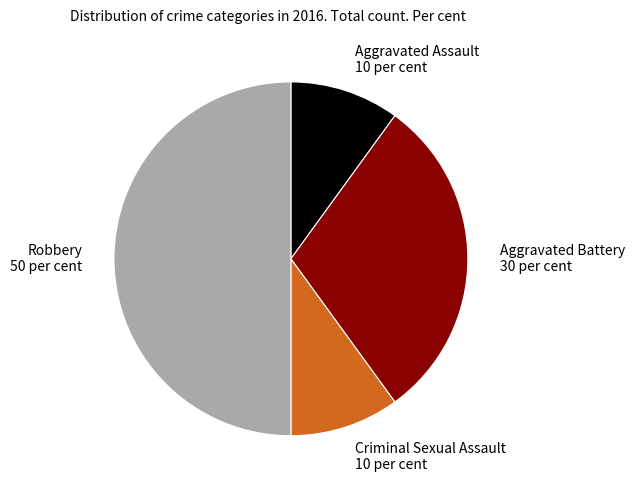

Does Criminal Sexual Assault account for over 50% of the chart?

No